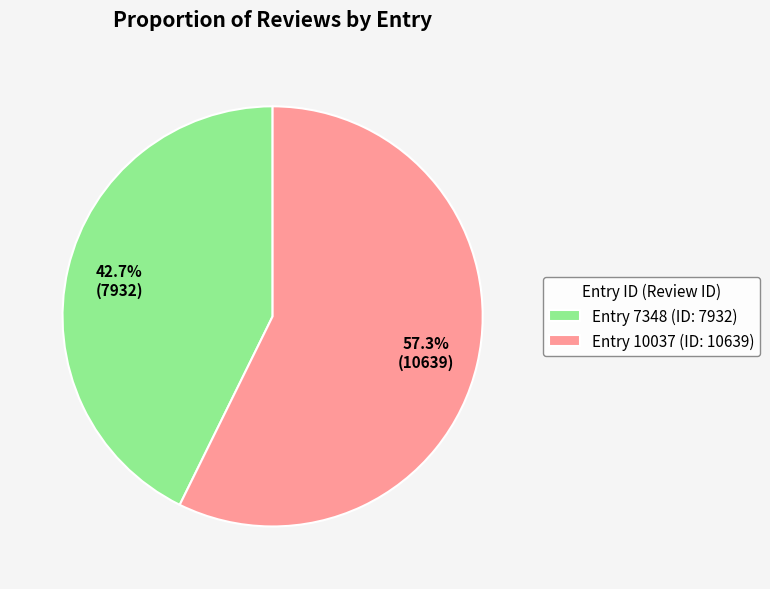

Does any single category account for the majority?

Yes